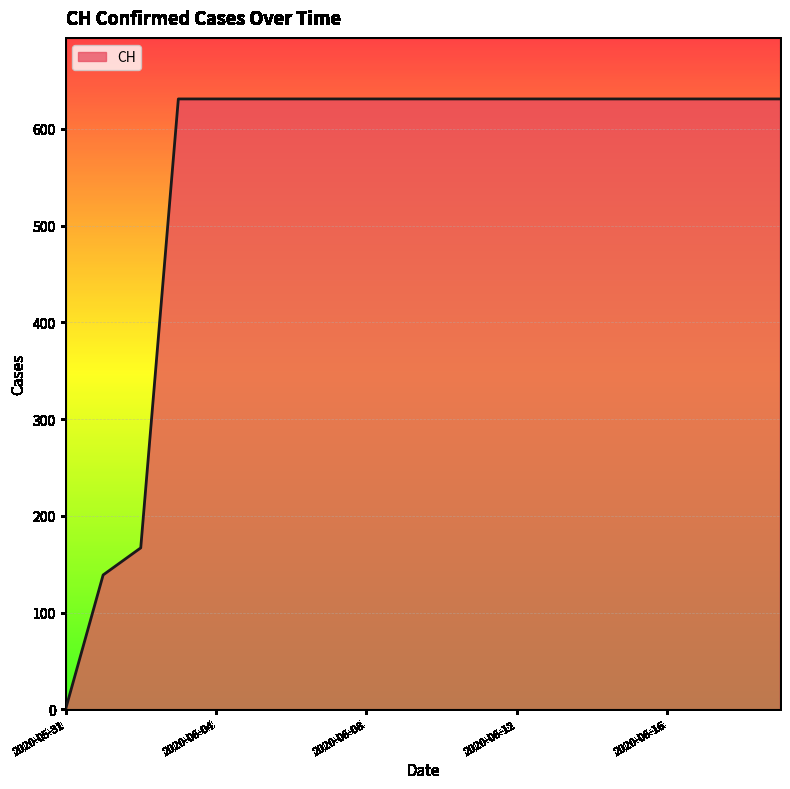

How many series are shown in this chart?

1